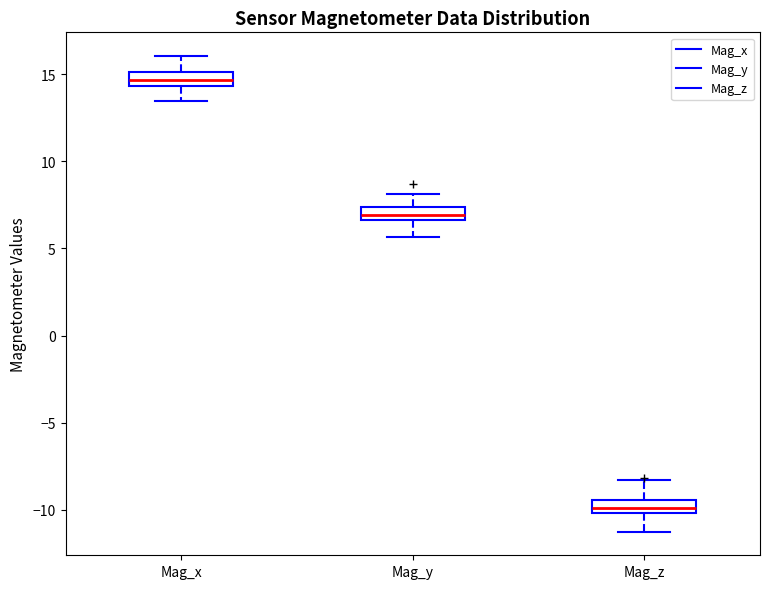

Reading left to right, read every box against the y-axis: the position of its median line, the range the box covers, and the ends of its whiskers. The values are not printed on the chart, so give them approximately, as read against the axis.

Mag_x: median 14.5 (inside the box), box 14.5 to 15.0, whiskers 13.5 to 16.0
Mag_y: median 7.0, box 6.5 to 7.5, whiskers 5.5 to 8.0
Mag_z: median -10.0 (inside the box), box -10.0 to -9.5, whiskers -11.5 to -8.5